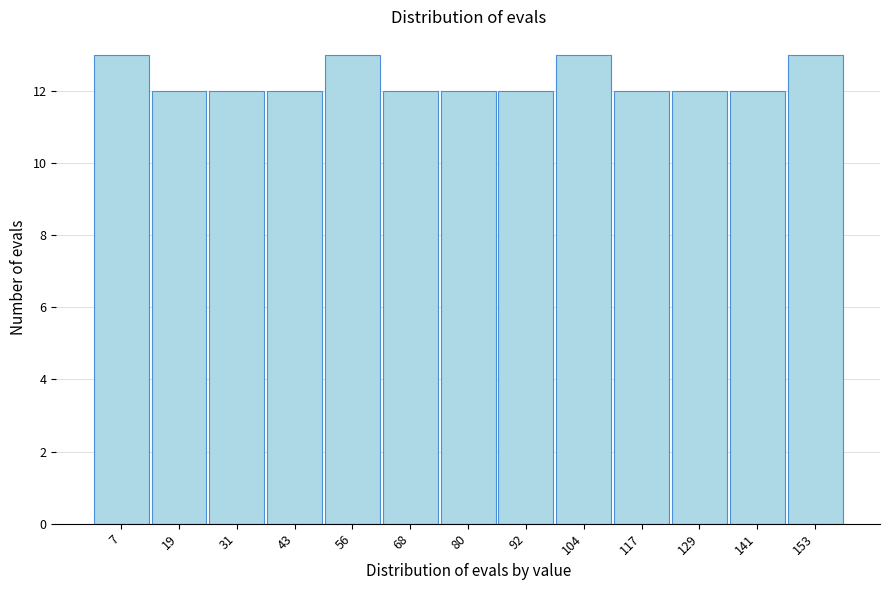

Reading left to right, transcribe this chart: for each bar, give the range it covers on the x-axis and its height. Neither the bar edges nor the heights are printed on the chart, so give them approximately, as read against the axes.

2 to 14: 13
14 to 26: 12
26 to 38: 12
38 to 50: 12
50 to 62: 13
62 to 74: 12
74 to 86: 12
86 to 98: 12
98 to 112: 13
112 to 124: 12
124 to 136: 12
136 to 148: 12
148 to 160: 13